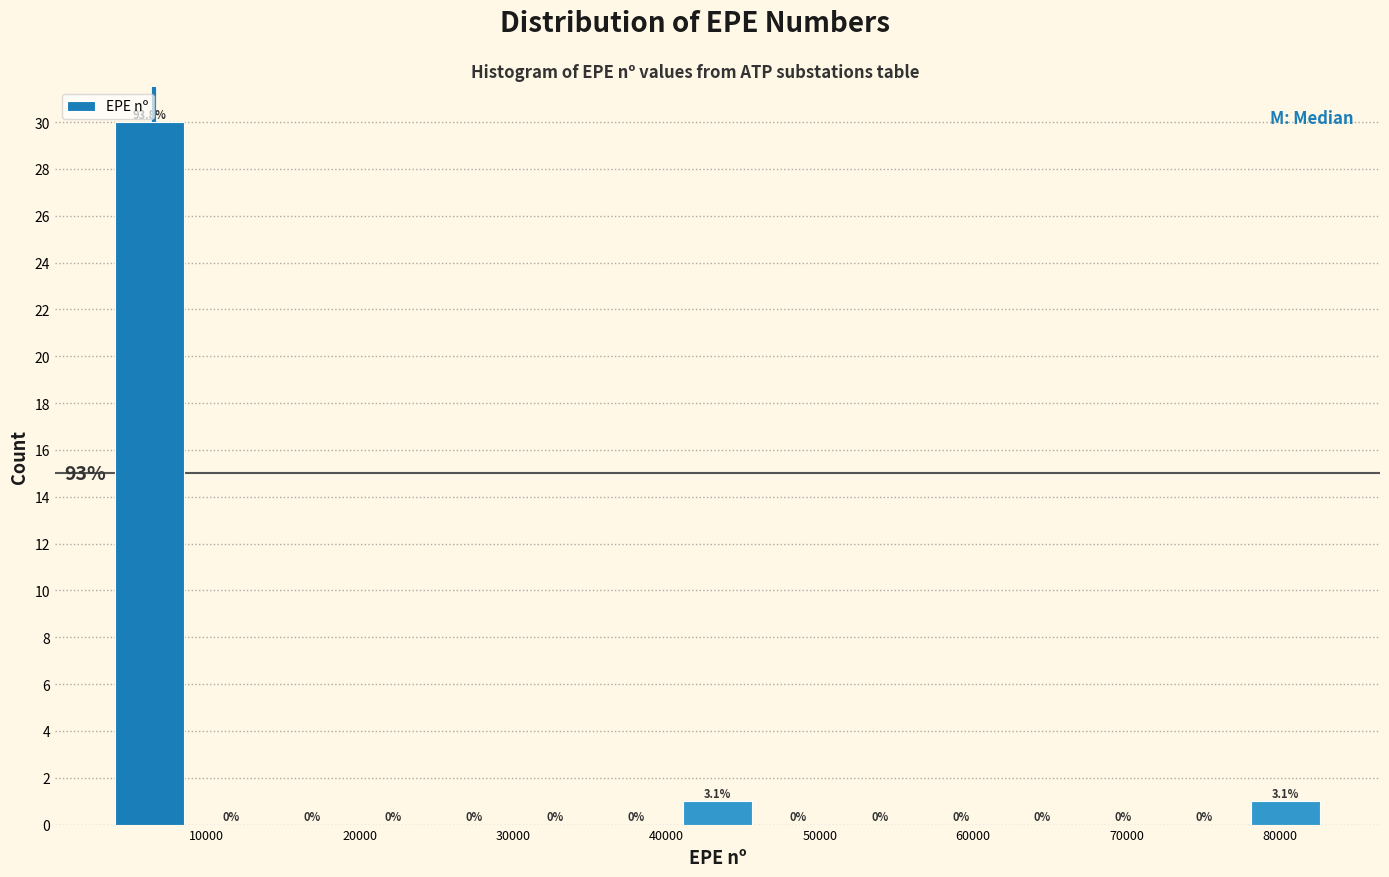

Which range on the x-axis has the tallest bar?

4000 to 9000